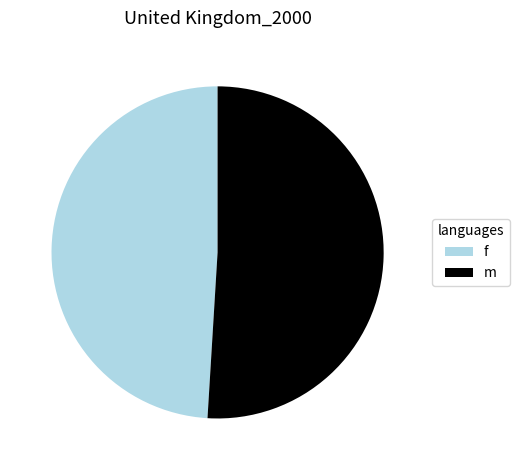

True or false: m accounts for 37% of the total.

False